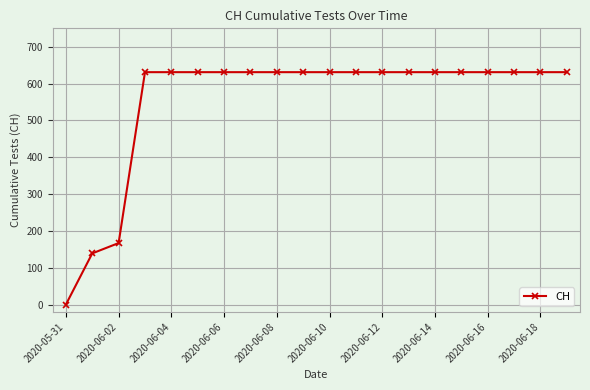

What is the sum of all values?

11033